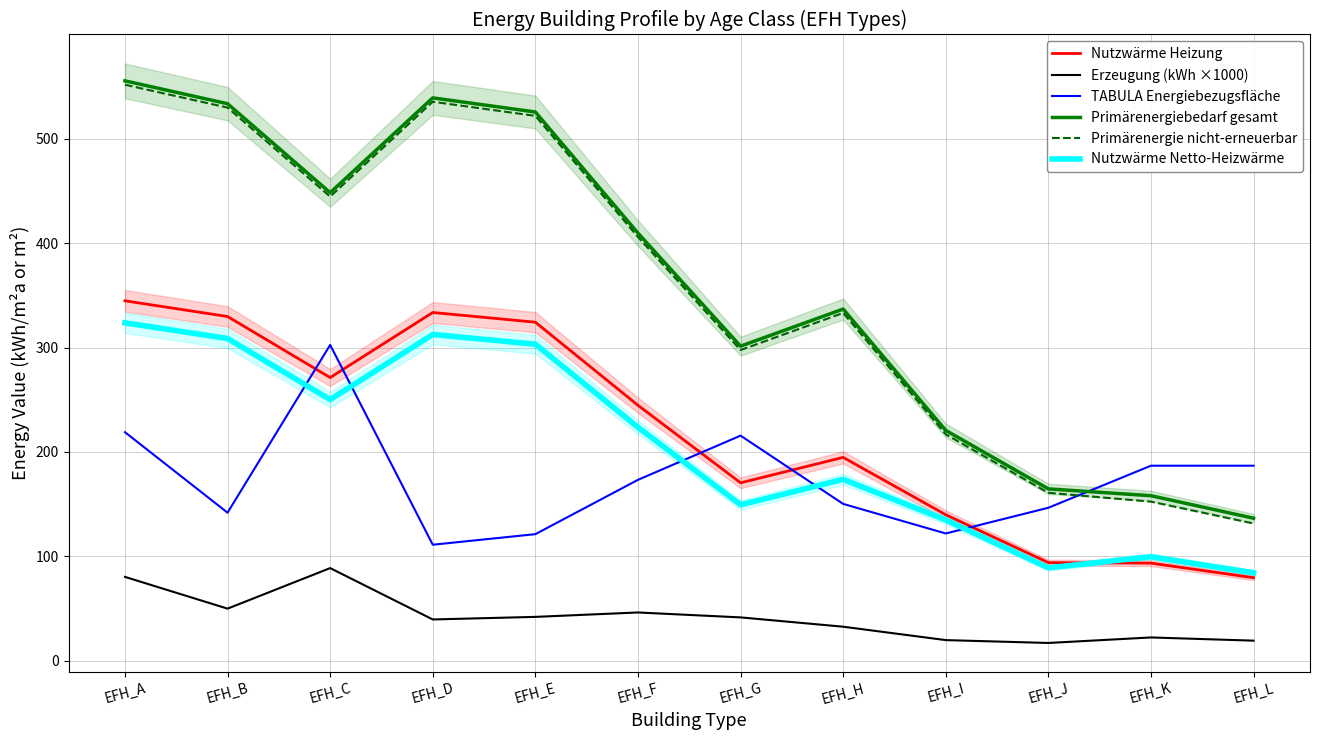

True or false: TABULA Energiebezugsfläche has more than 0 points higher than both neighbors.

True